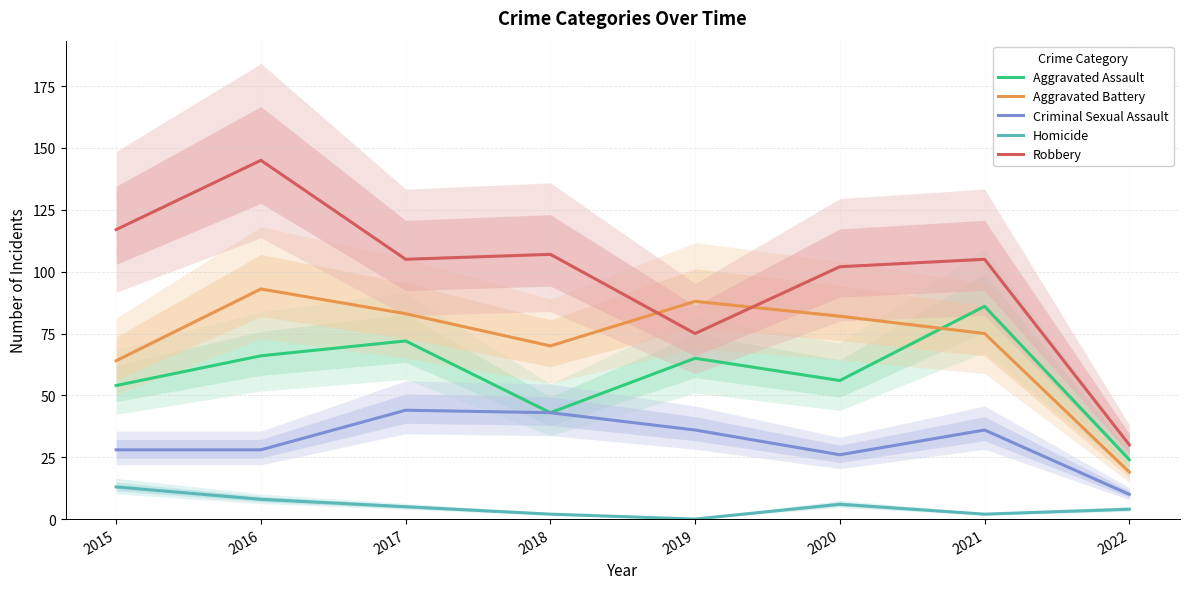

Where is Robbery nearest to the value 87?

2019